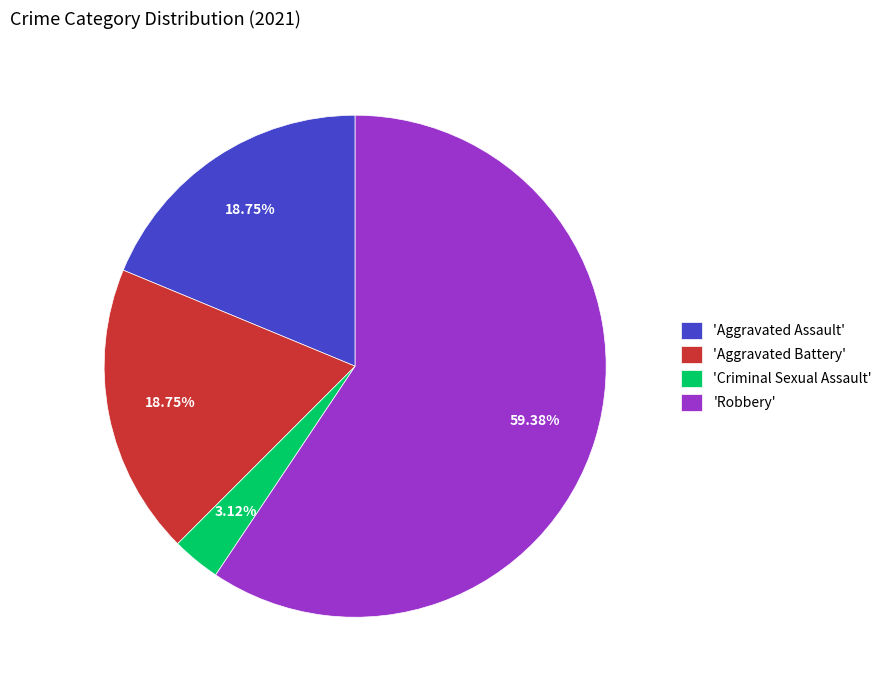

Do 'Robbery' and 'Aggravated Battery' together represent more than half of the pie?

Yes